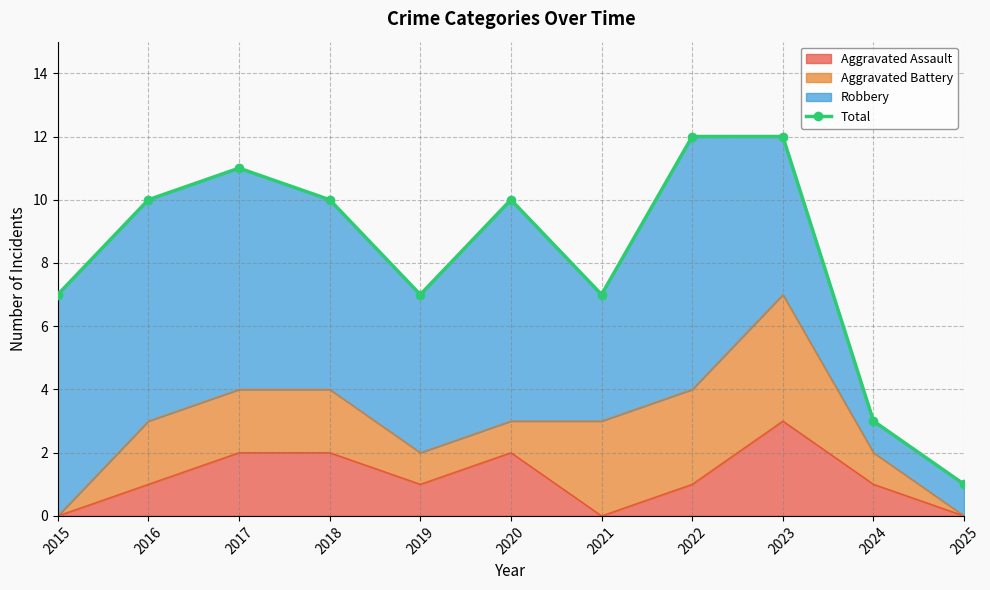

True or false: the data shows 5 at 2020.

False